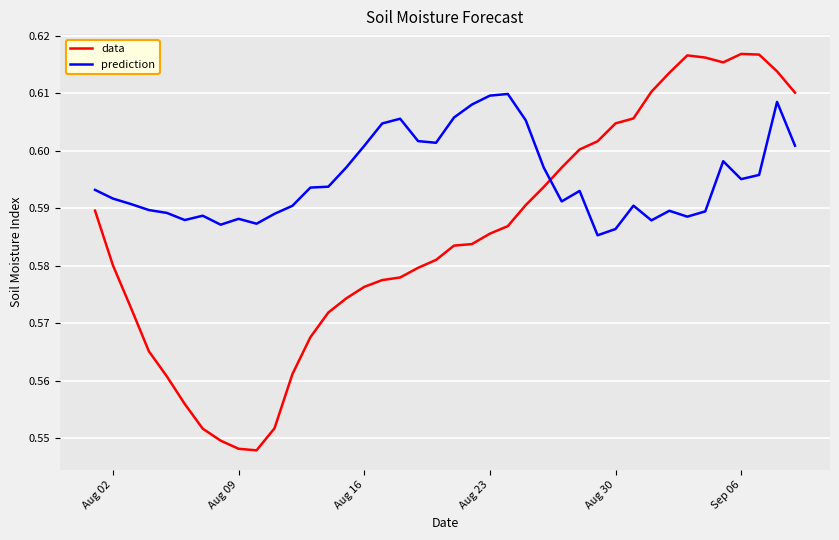

Rank the series by their maximum value, from lowest to highest.

prediction, data